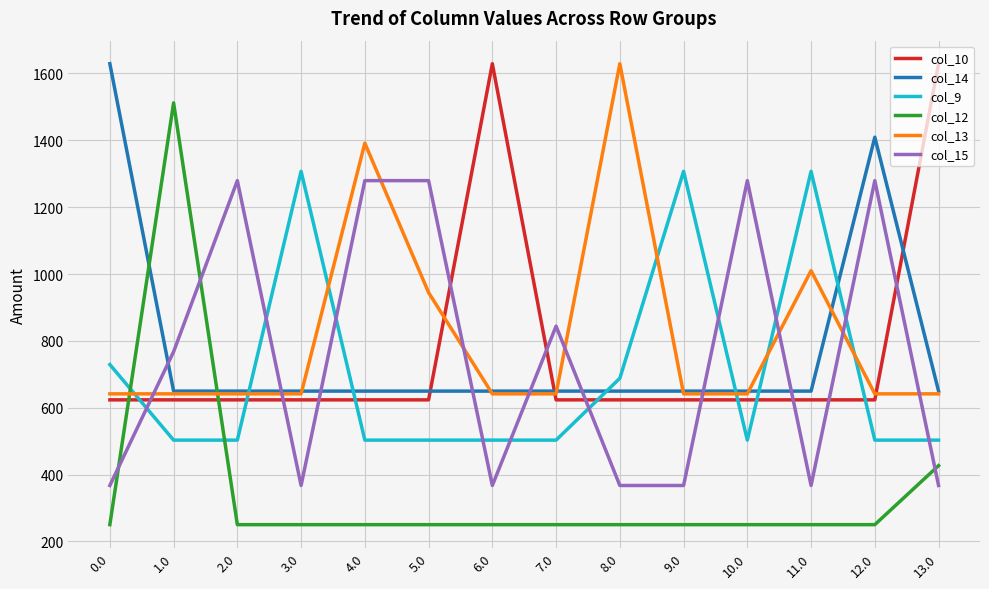

Is the value of col_12 at 10.0 greater than the value of col_9 at 0.0?

No